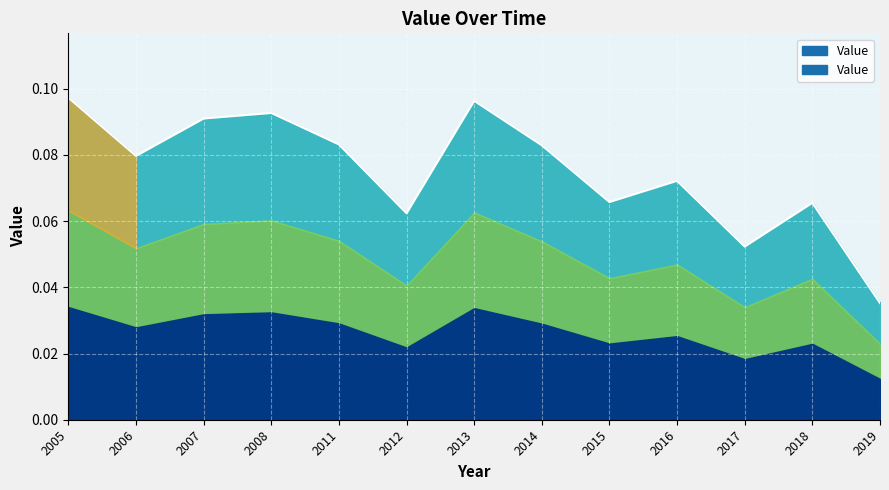

Reading left to right, what are all the values shown in this chart?

0.1	0.1	0.1	0.1	0.1	0.1	0.1	0.1	0.1	0.1	0.1	0.1	0.0